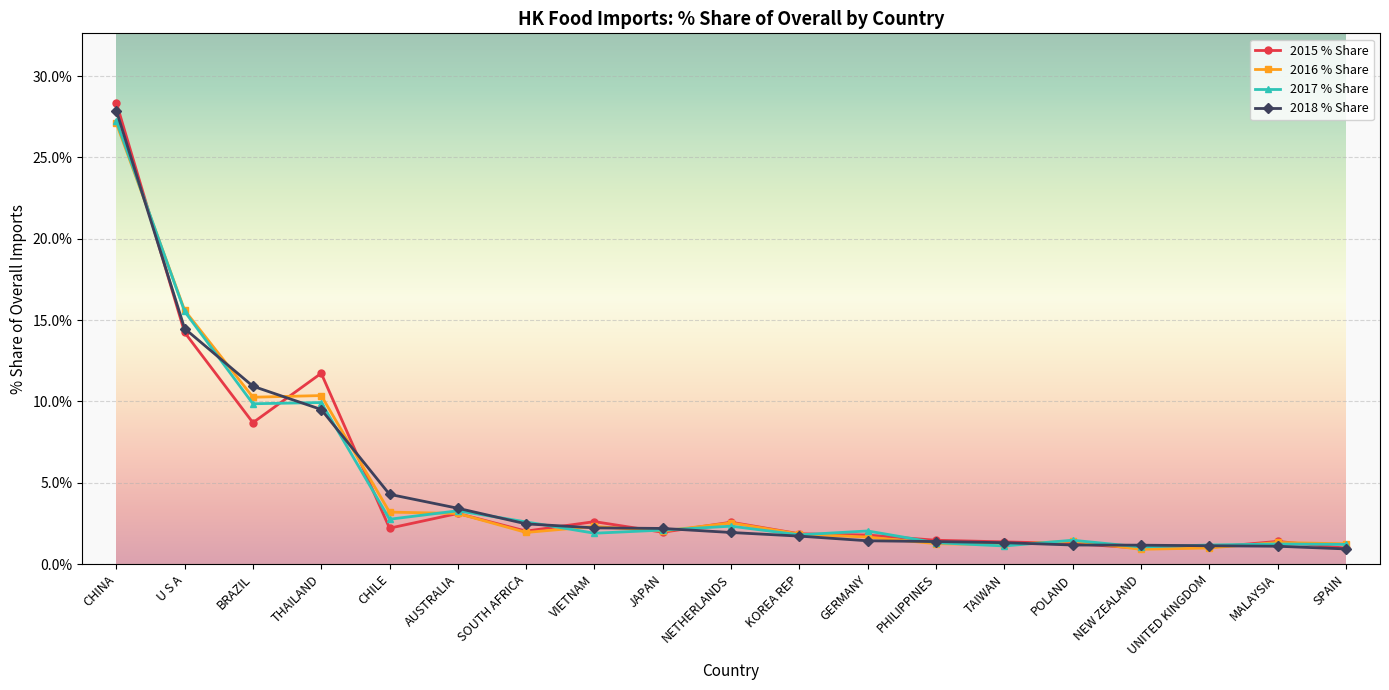

What position from the right is NETHERLANDS?

10